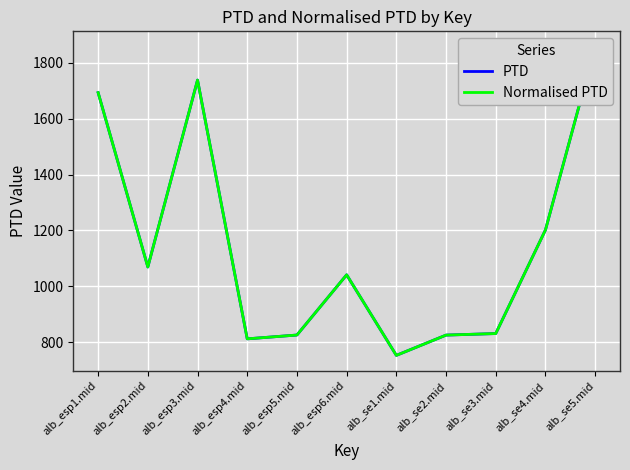

How many interior local peaks does the Normalised PTD series have?

2